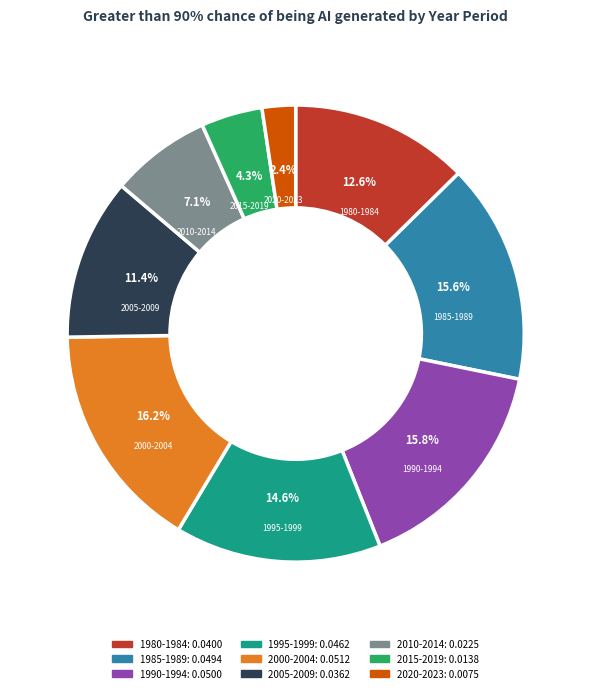

Does 2015-2019 represent more than half of the total?

No